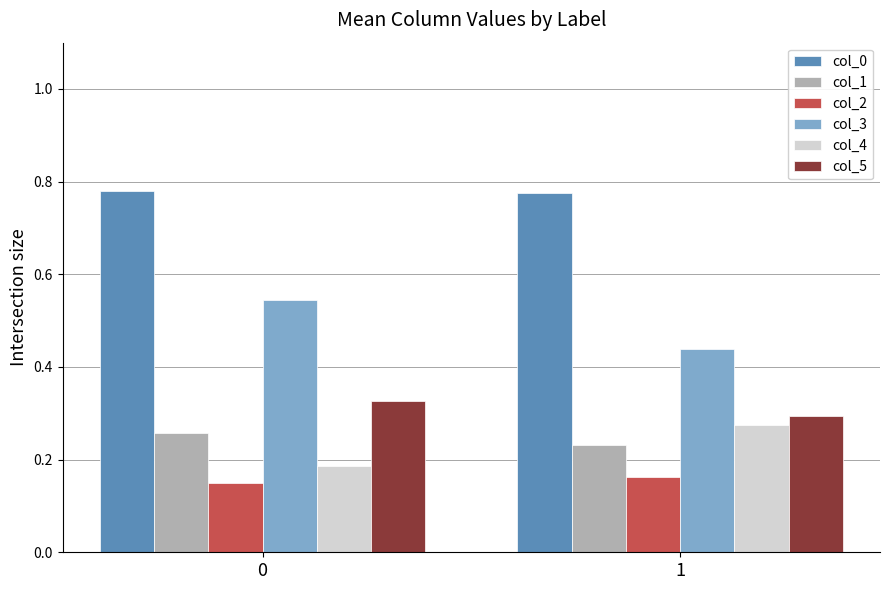

What is the difference between the highest and lowest values at 0?

0.6